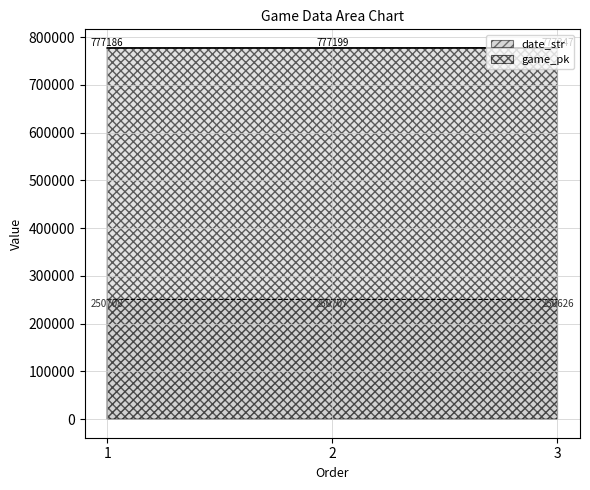

What is the maximum value for game_pk?

777347